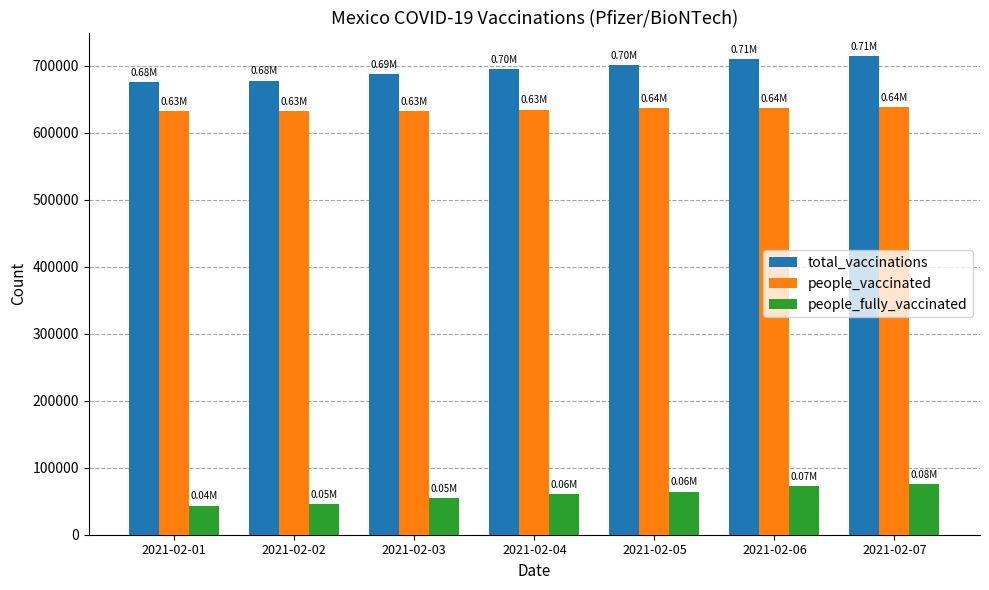

Is the value of people_fully_vaccinated at 2021-02-05 greater than the value of total_vaccinations at 2021-02-05?

No